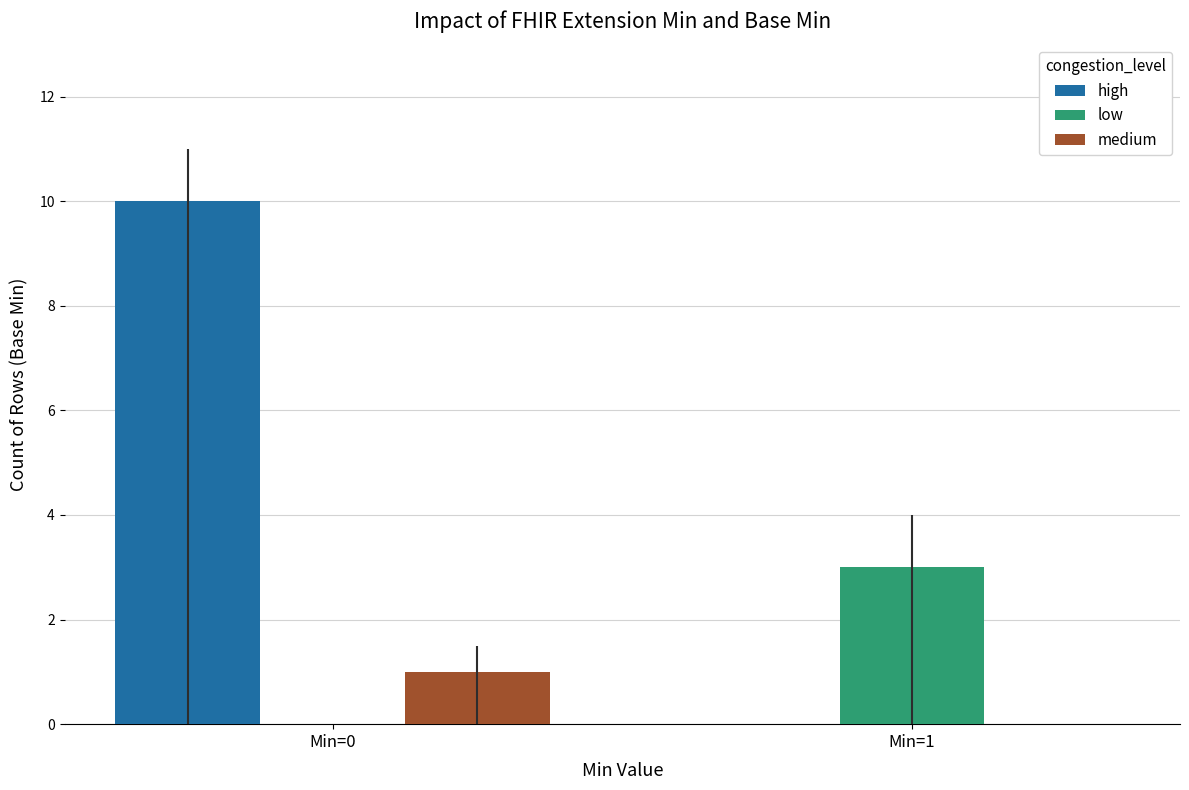

Which series has the largest total across all categories?

high